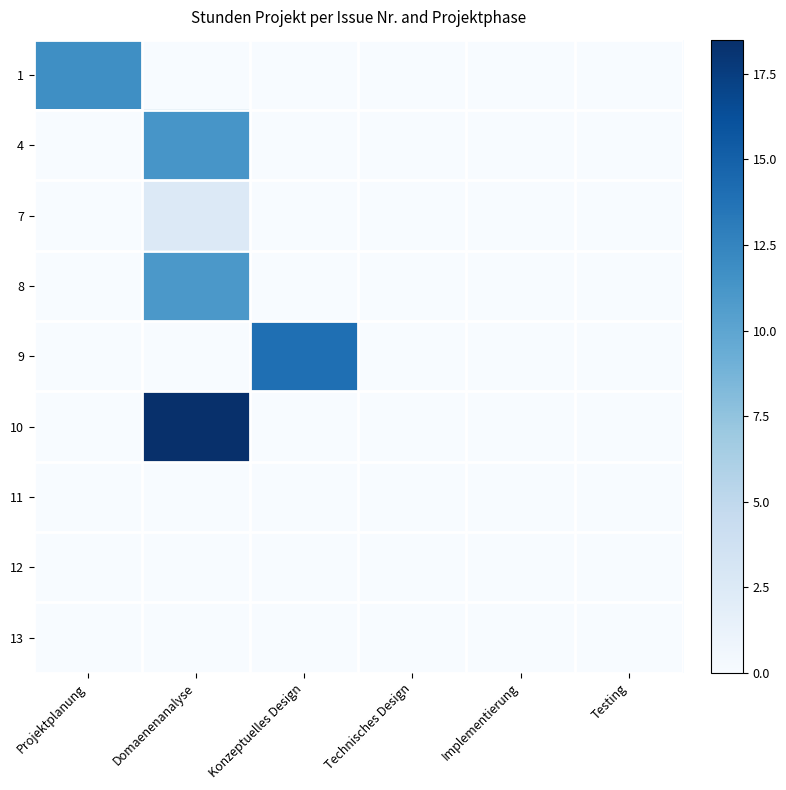

Count the number of categories in the chart.

6